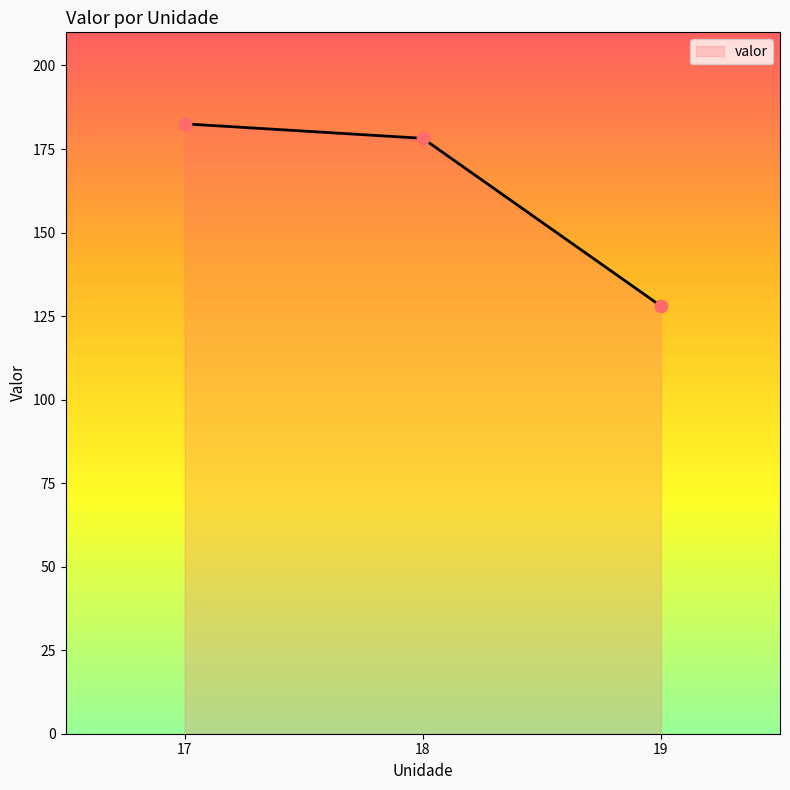

What is the change in value from 18 to 19?

-50.2